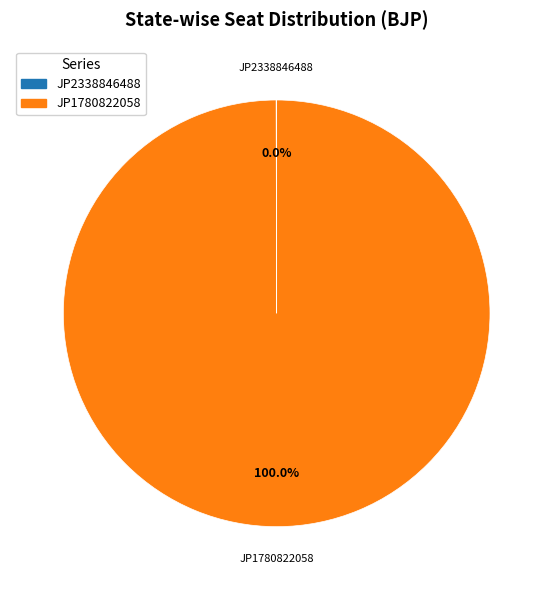

Is it true that JP1780822058 is 100% of the pie?

True